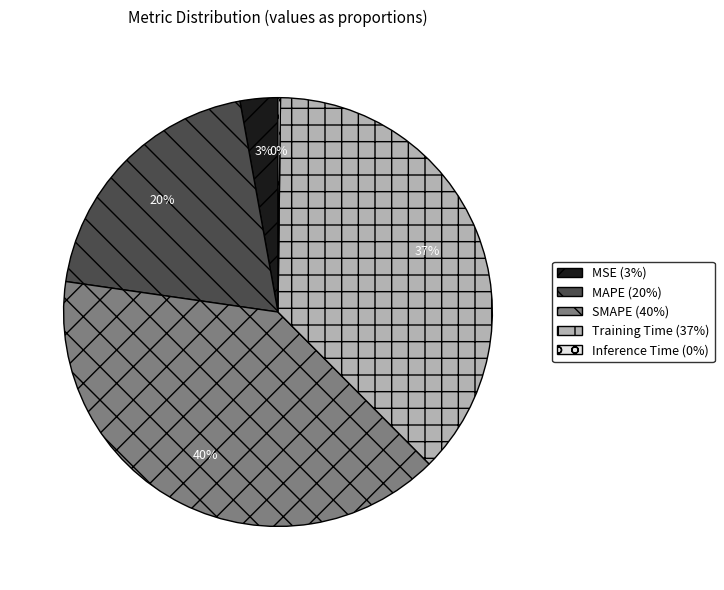

Is it true that SMAPE is 40% of the pie?

True